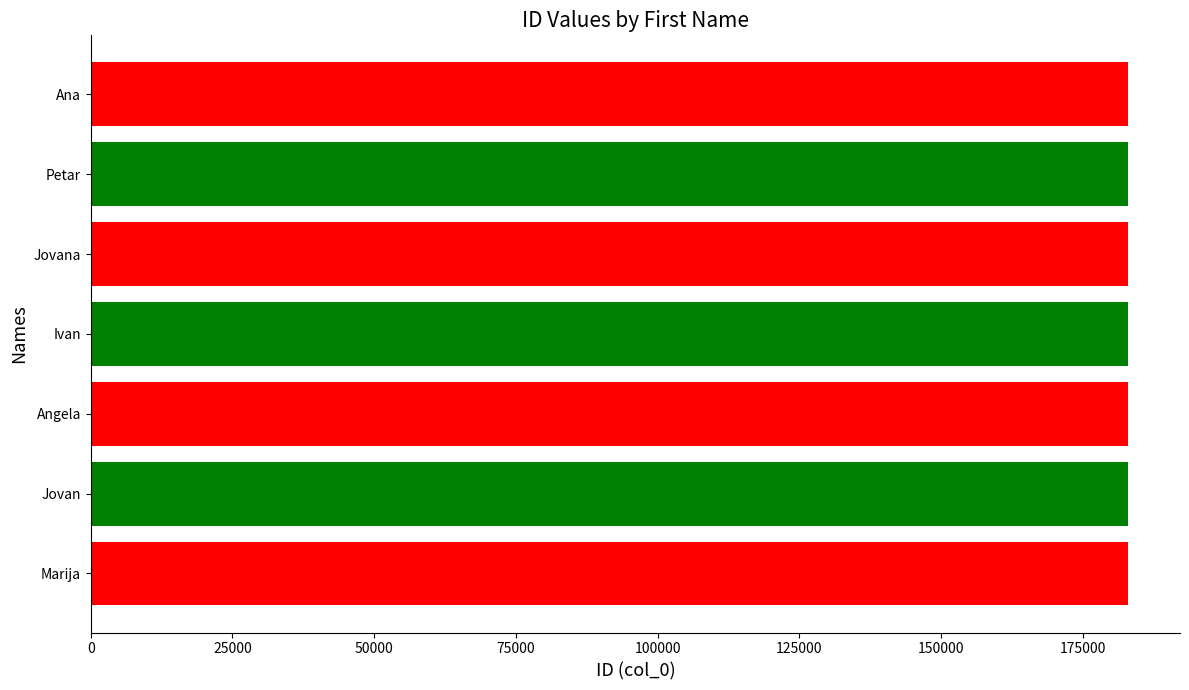

How many categories are shown in the chart?

1